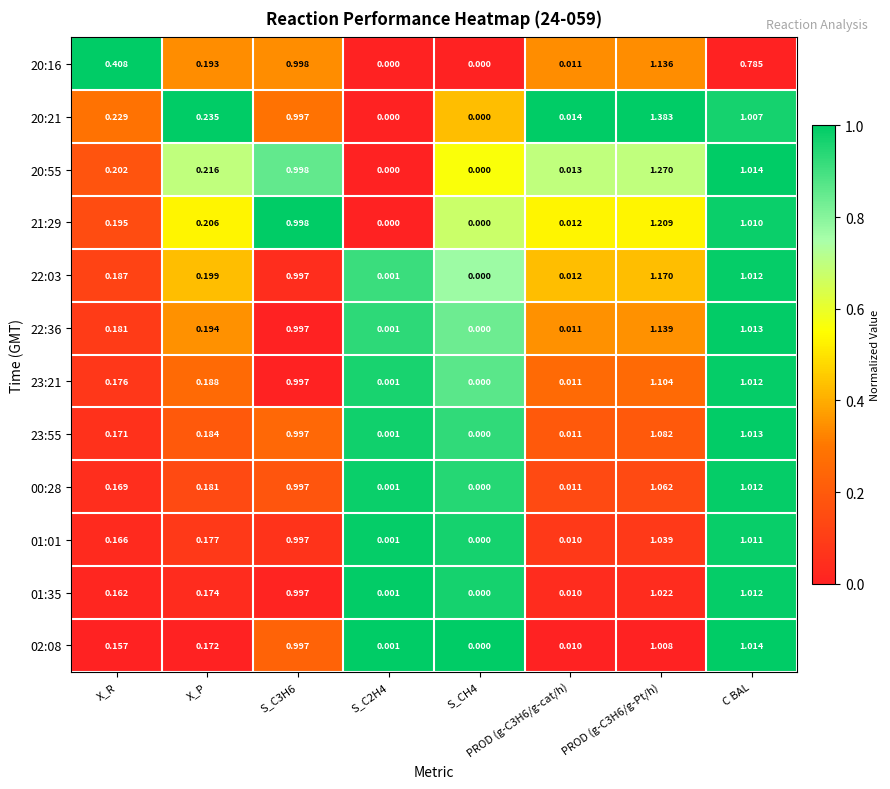

Which series changed the most between X_R and PROD (g-C3H6/g-cat/h)?

20:16